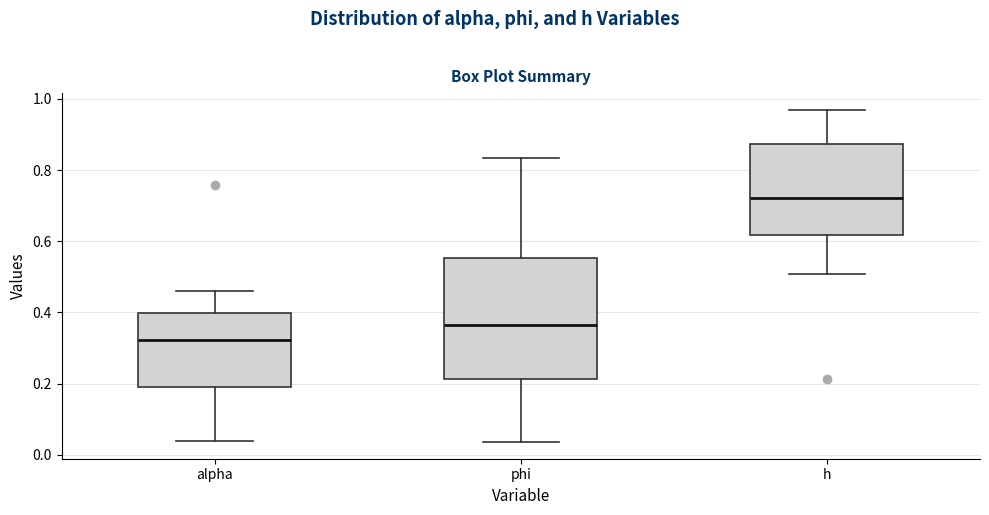

Reading left to right, read every box against the y-axis: the position of its median line, the range the box covers, and the ends of its whiskers. The values are not printed on the chart, so give them approximately, as read against the axis.

alpha: median 0.32, box 0.20 to 0.40, whiskers 0.04 to 0.46
phi: median 0.36, box 0.22 to 0.56, whiskers 0.04 to 0.84
h: median 0.72, box 0.62 to 0.88, whiskers 0.50 to 0.96